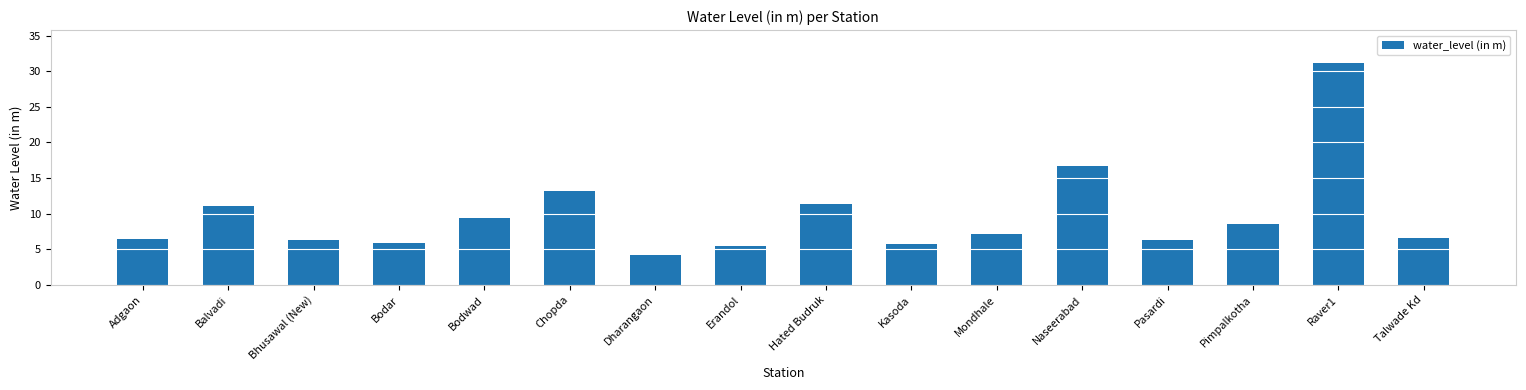

What is the sum of the values at Adgaon and Dharangaon?

10.7